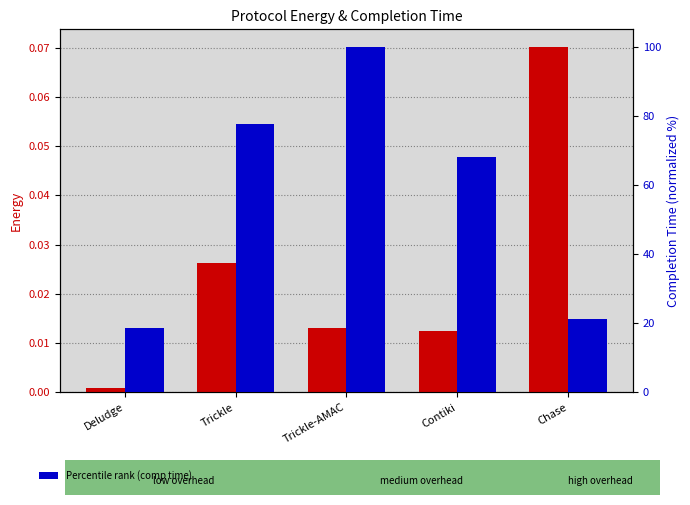

At which category does the chart reach its peak across all series?

Trickle-AMAC